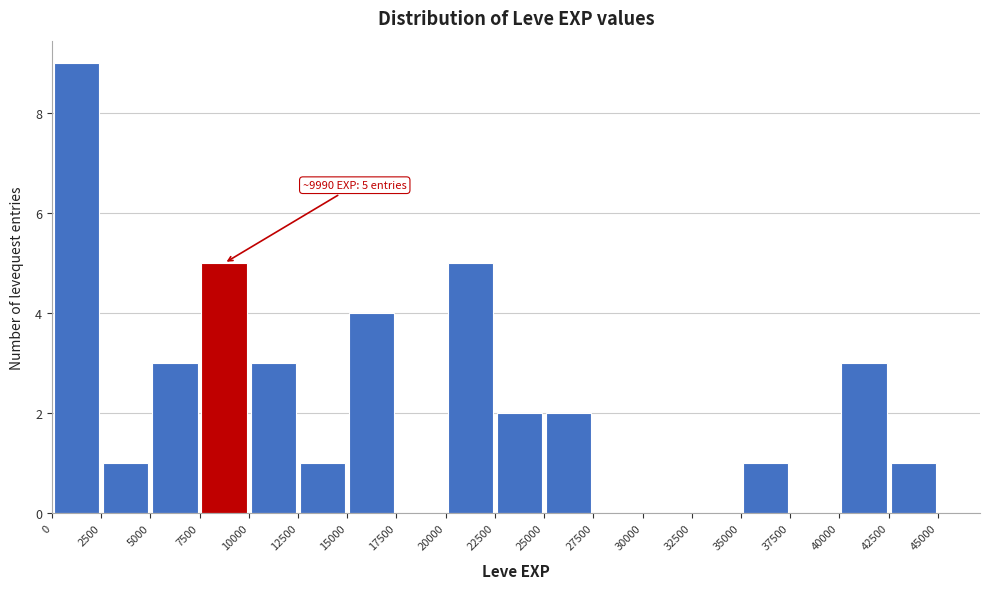

Which range on the x-axis has the tallest bar?

0 to 2500